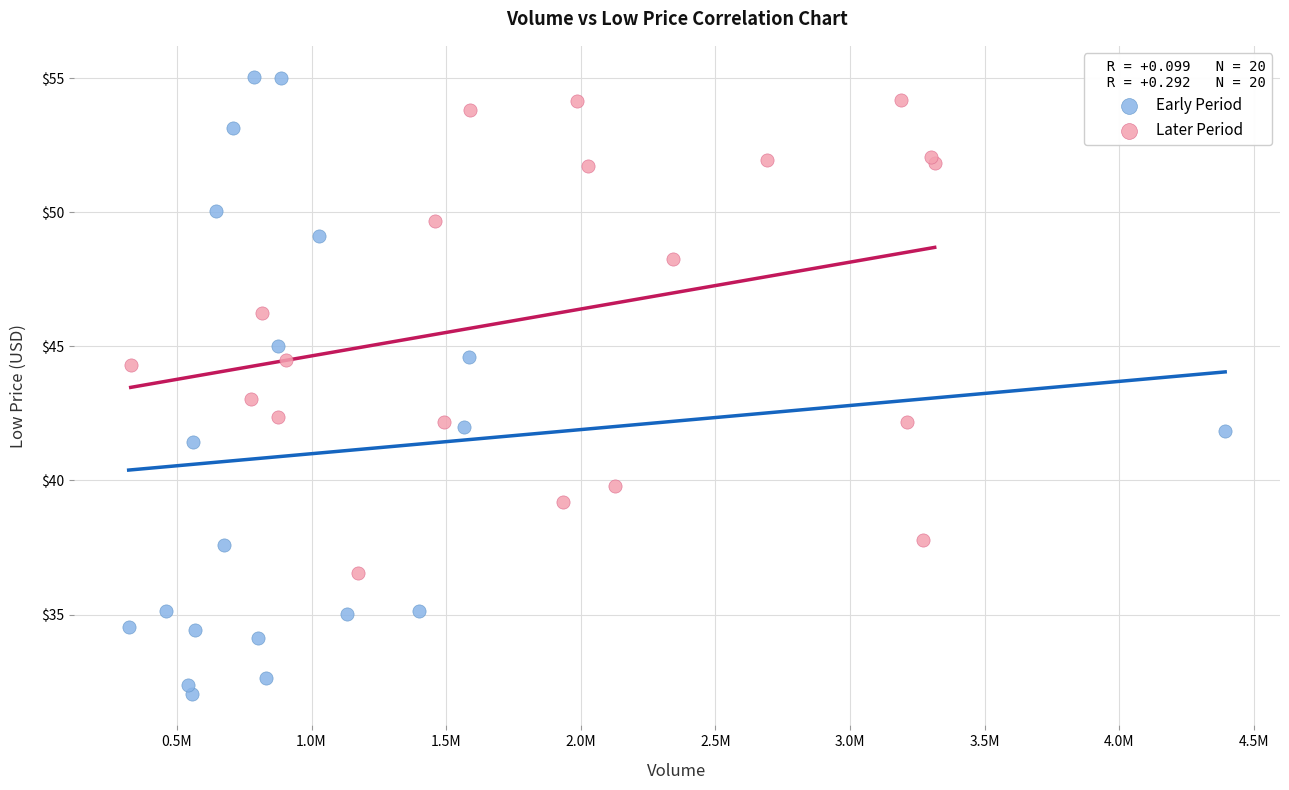

Which series reaches the maximum Y coordinate?

Early Period